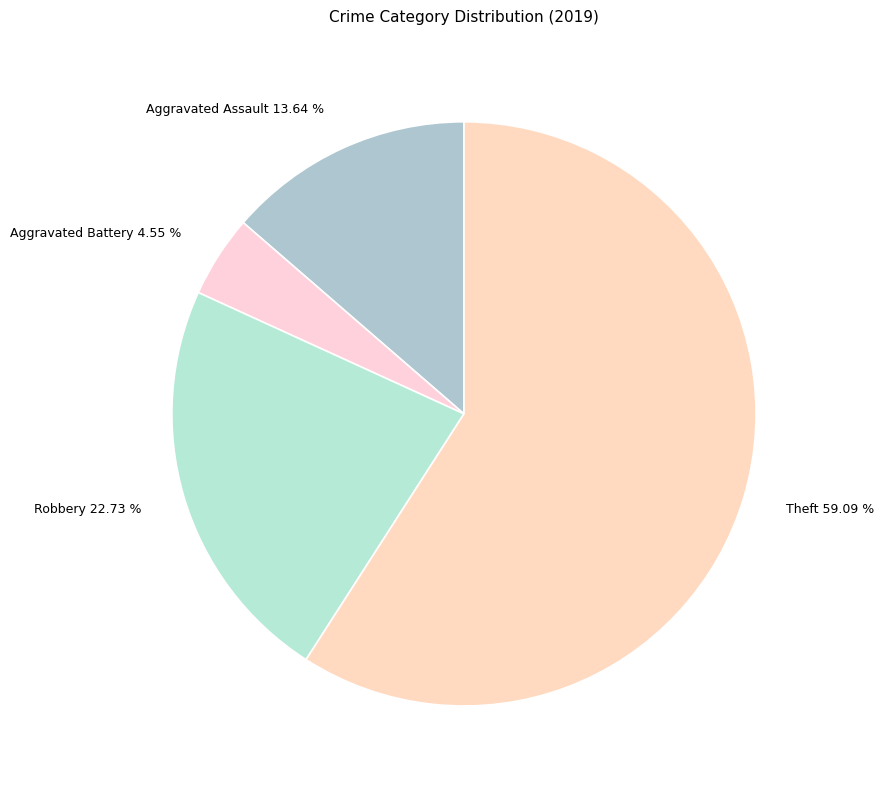

Rank the categories by value from highest to lowest.

Theft, Robbery, Aggravated Assault, Aggravated Battery